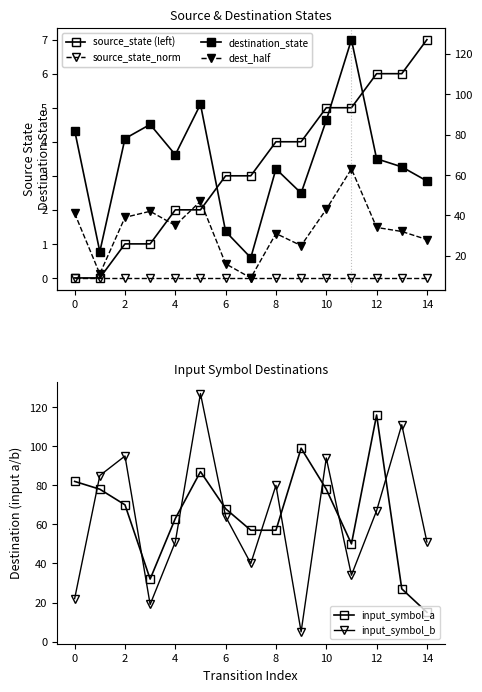

Reading left to right, what are all the values shown in this chart?

source_state: 0	0	1	1	2	2	3	3	4	4	5	5	6	6	7
source_state_norm: 0	0	0	0	0	0	0	0	0	0	0	0	0	0	0
destination_state: 82	22	78	85	70	95	32	19	63	51	87	127	68	64	57
dest_half: 41	11	39	42	35	47	16	9	31	25	43	63	34	32	28
input_symbol_a: 82	78	70	32	63	87	68	57	57	99	78	50	116	27	15
input_symbol_b: 22	85	95	19	51	127	64	40	80	5	94	34	67	111	51